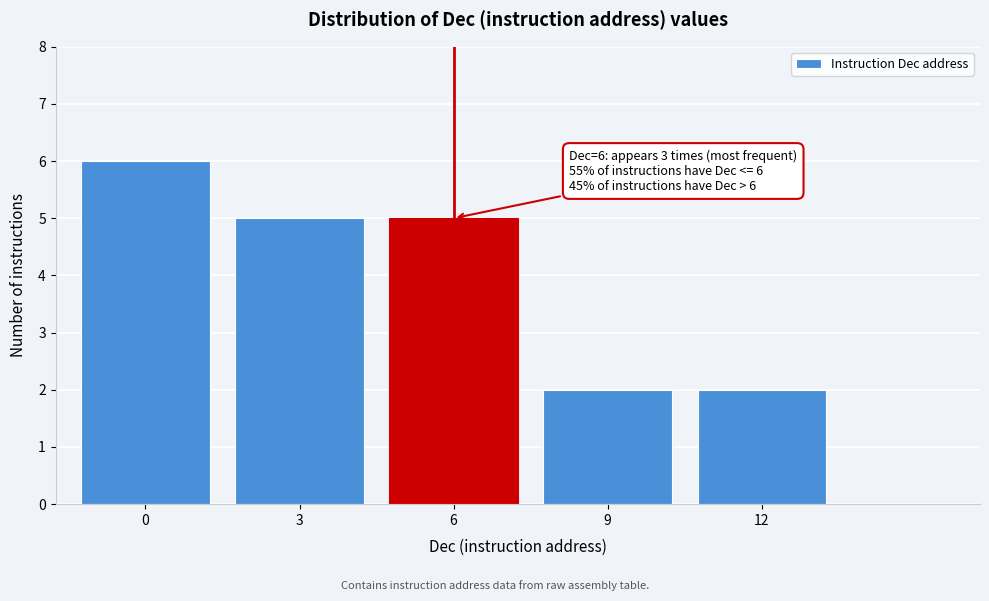

Reading left to right, list all the values displayed in this chart.

6	5	5	2	2